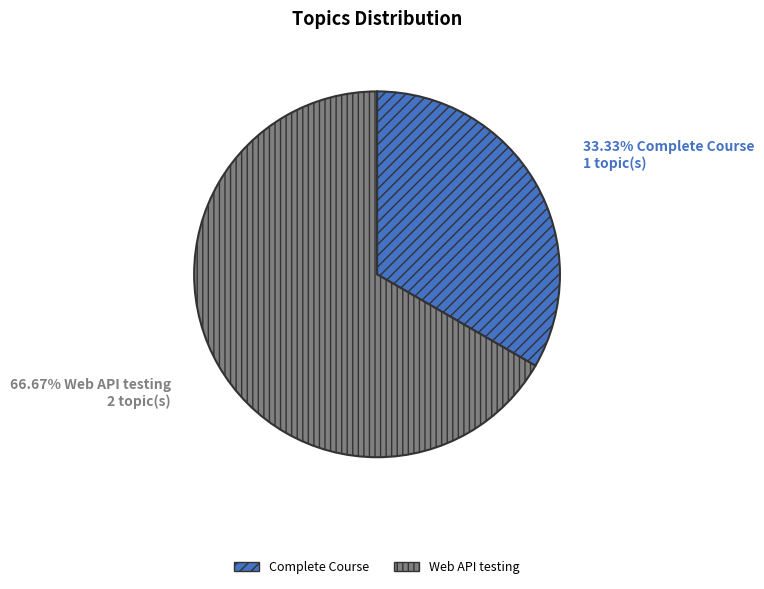

Does any single category account for the majority?

Yes